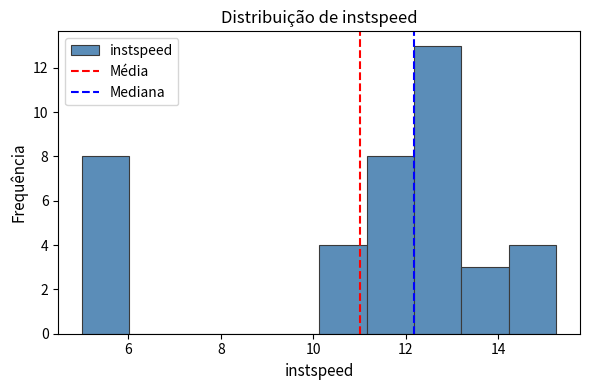

What is the height of the bar covering 11.2 to 12.2 on the x-axis? Neither the bar edges nor the heights are printed on the chart, so give them approximately, as read against the axes.

8